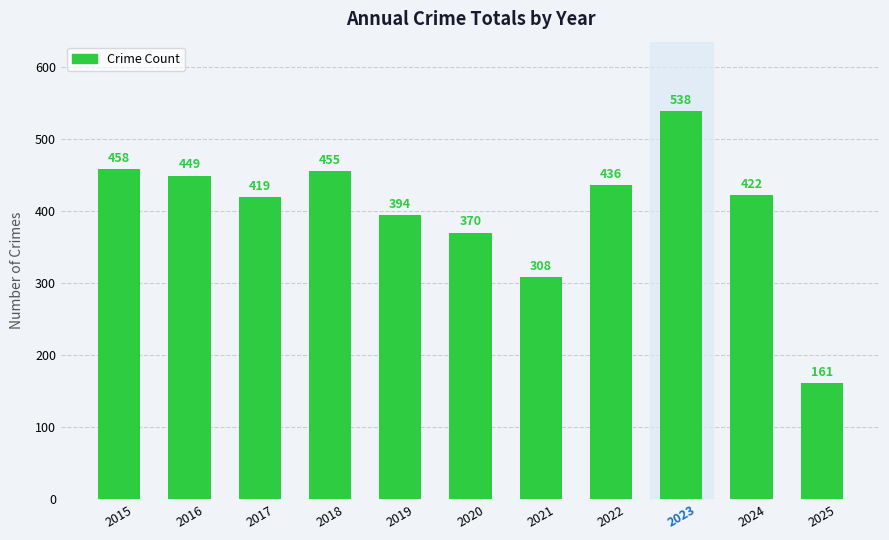

Where is the data nearest to the value 349?

2020